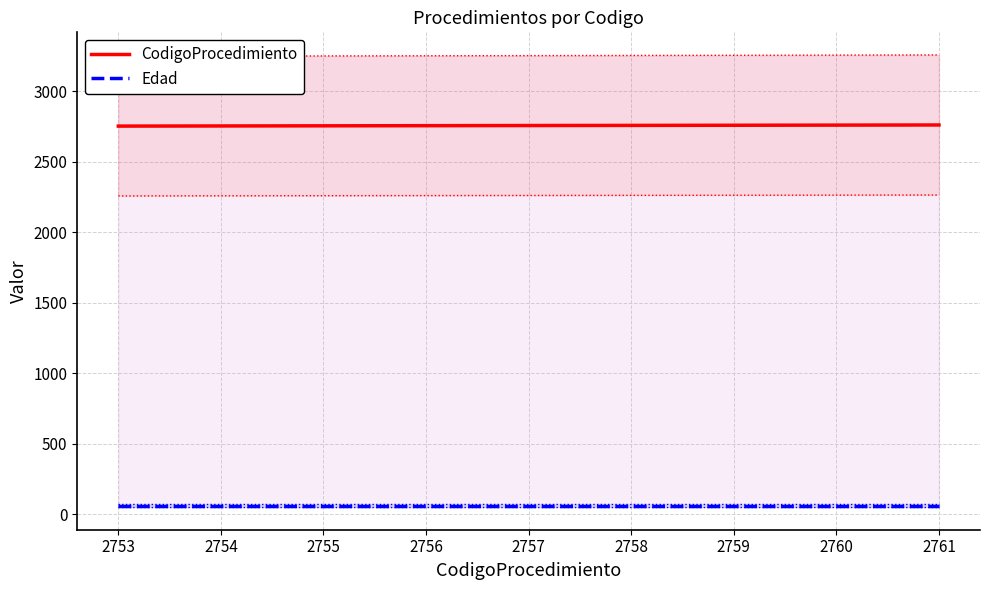

The Edad series shows 60 at 2753. True or false?

True